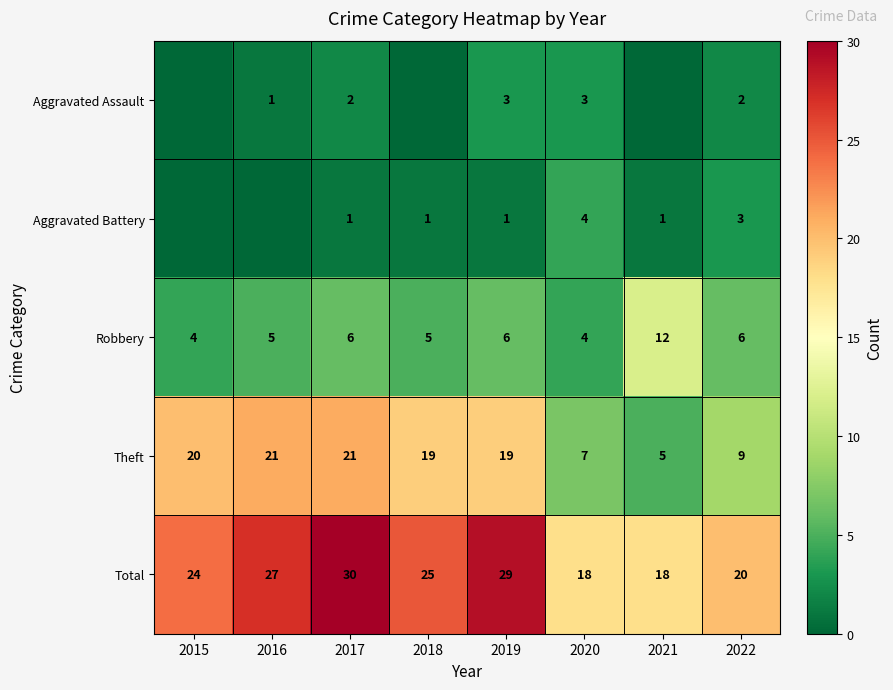

What value does the Theft series have at 2019, to the nearest 10?

20